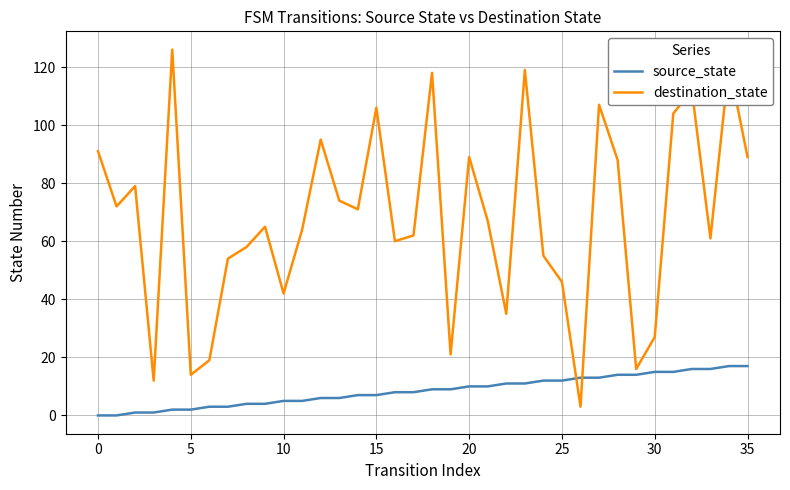

What is the difference between the maximum and minimum values in the source_state series?

17